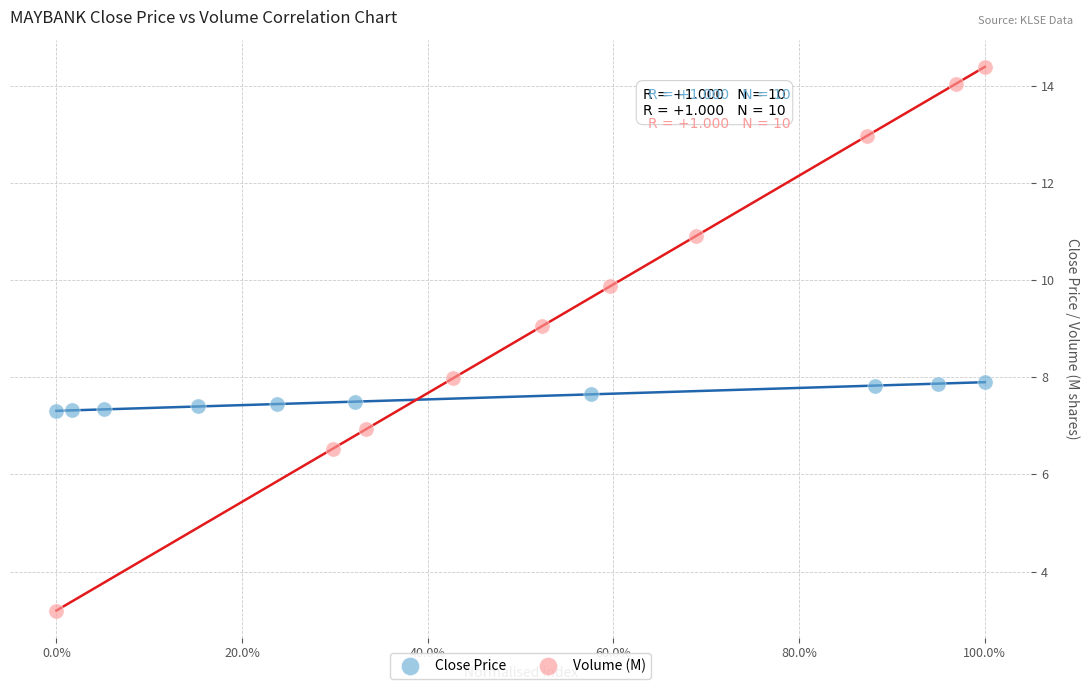

Which series has the largest Y range (max minus min)?

Volume (M)